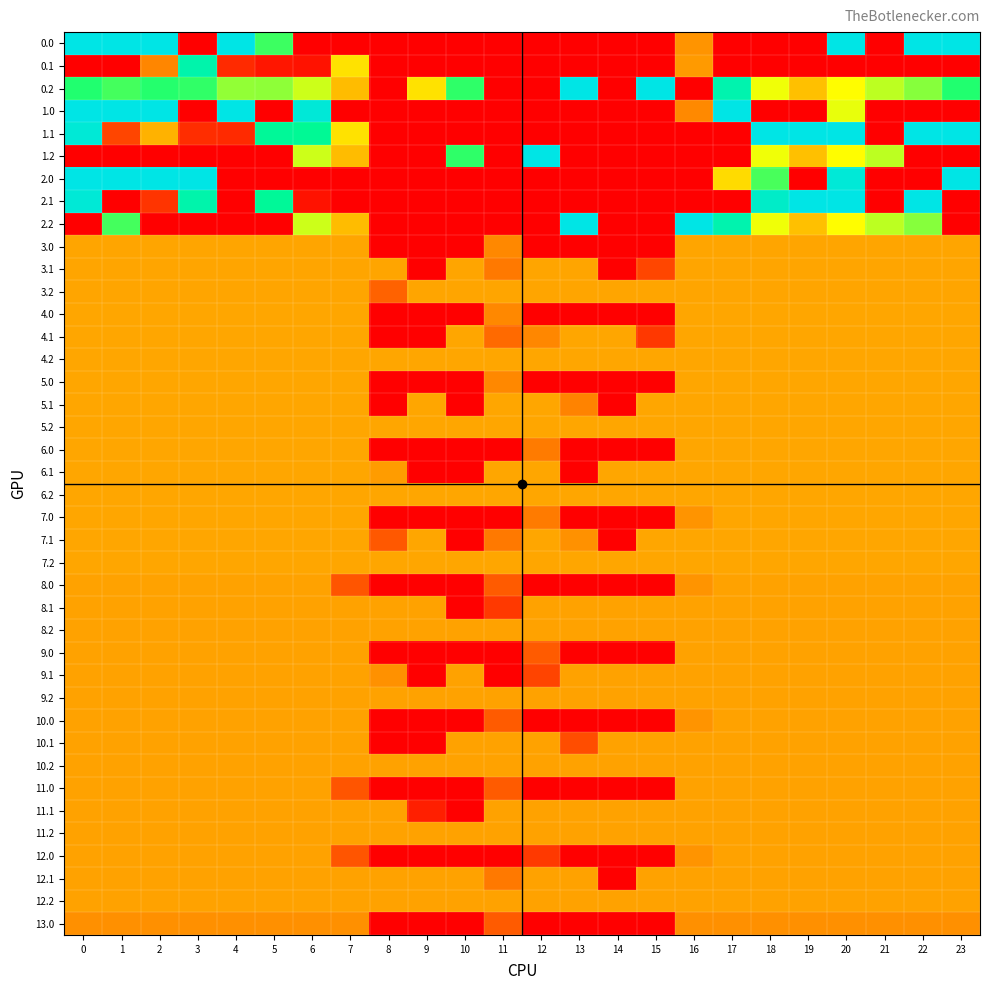

What is the difference between the highest and lowest values at 2?

400.0